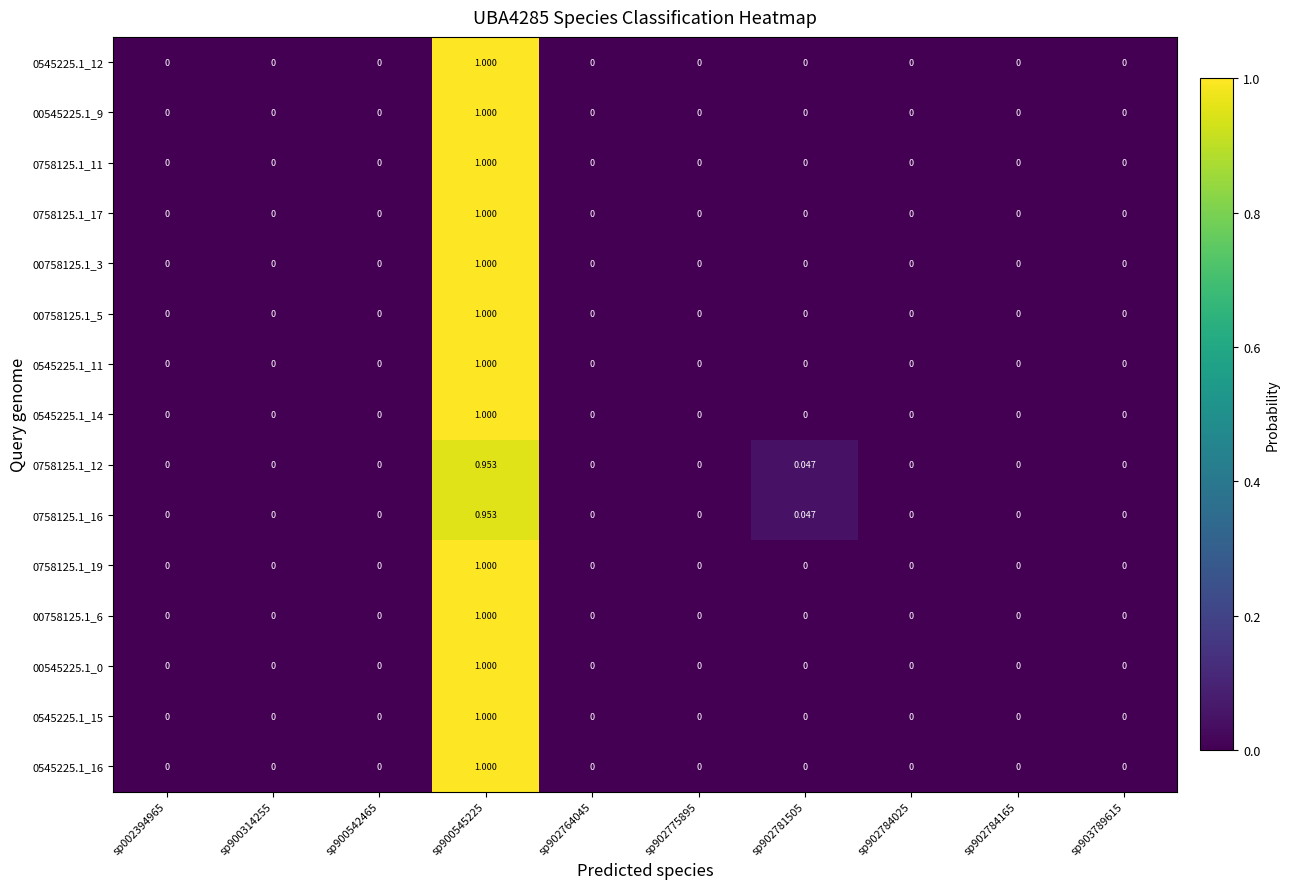

Reading left to right, what are all the values shown in this chart?

0545225.1_12: sp002394965=0.0	sp900314255=0.0	sp900542465=0.0	sp900545225=1.0	sp902764045=0.0	sp902775895=0.0	sp902781505=0.0	sp902784025=0.0	sp902784165=0.0	sp903789615=0.0
00545225.1_9: sp002394965=0.0	sp900314255=0.0	sp900542465=0.0	sp900545225=1.0	sp902764045=0.0	sp902775895=0.0	sp902781505=0.0	sp902784025=0.0	sp902784165=0.0	sp903789615=0.0
0758125.1_11: sp002394965=0.0	sp900314255=0.0	sp900542465=0.0	sp900545225=1.0	sp902764045=0.0	sp902775895=0.0	sp902781505=0.0	sp902784025=0.0	sp902784165=0.0	sp903789615=0.0
0758125.1_17: sp002394965=0.0	sp900314255=0.0	sp900542465=0.0	sp900545225=1.0	sp902764045=0.0	sp902775895=0.0	sp902781505=0.0	sp902784025=0.0	sp902784165=0.0	sp903789615=0.0
00758125.1_3: sp002394965=0.0	sp900314255=0.0	sp900542465=0.0	sp900545225=1.0	sp902764045=0.0	sp902775895=0.0	sp902781505=0.0	sp902784025=0.0	sp902784165=0.0	sp903789615=0.0
00758125.1_5: sp002394965=0.0	sp900314255=0.0	sp900542465=0.0	sp900545225=1.0	sp902764045=0.0	sp902775895=0.0	sp902781505=0.0	sp902784025=0.0	sp902784165=0.0	sp903789615=0.0
0545225.1_11: sp002394965=0.0	sp900314255=0.0	sp900542465=0.0	sp900545225=1.0	sp902764045=0.0	sp902775895=0.0	sp902781505=0.0	sp902784025=0.0	sp902784165=0.0	sp903789615=0.0
0545225.1_14: sp002394965=0.0	sp900314255=0.0	sp900542465=0.0	sp900545225=1.0	sp902764045=0.0	sp902775895=0.0	sp902781505=0.0	sp902784025=0.0	sp902784165=0.0	sp903789615=0.0
0758125.1_12: sp002394965=0.0	sp900314255=0.0	sp900542465=0.0	sp900545225=1.0	sp902764045=0.0	sp902775895=0.0	sp902781505=0.0	sp902784025=0.0	sp902784165=0.0	sp903789615=0.0
0758125.1_16: sp002394965=0.0	sp900314255=0.0	sp900542465=0.0	sp900545225=1.0	sp902764045=0.0	sp902775895=0.0	sp902781505=0.0	sp902784025=0.0	sp902784165=0.0	sp903789615=0.0
0758125.1_19: sp002394965=0.0	sp900314255=0.0	sp900542465=0.0	sp900545225=1.0	sp902764045=0.0	sp902775895=0.0	sp902781505=0.0	sp902784025=0.0	sp902784165=0.0	sp903789615=0.0
00758125.1_6: sp002394965=0.0	sp900314255=0.0	sp900542465=0.0	sp900545225=1.0	sp902764045=0.0	sp902775895=0.0	sp902781505=0.0	sp902784025=0.0	sp902784165=0.0	sp903789615=0.0
00545225.1_0: sp002394965=0.0	sp900314255=0.0	sp900542465=0.0	sp900545225=1.0	sp902764045=0.0	sp902775895=0.0	sp902781505=0.0	sp902784025=0.0	sp902784165=0.0	sp903789615=0.0
0545225.1_15: sp002394965=0.0	sp900314255=0.0	sp900542465=0.0	sp900545225=1.0	sp902764045=0.0	sp902775895=0.0	sp902781505=0.0	sp902784025=0.0	sp902784165=0.0	sp903789615=0.0
0545225.1_16: sp002394965=0.0	sp900314255=0.0	sp900542465=0.0	sp900545225=1.0	sp902764045=0.0	sp902775895=0.0	sp902781505=0.0	sp902784025=0.0	sp902784165=0.0	sp903789615=0.0